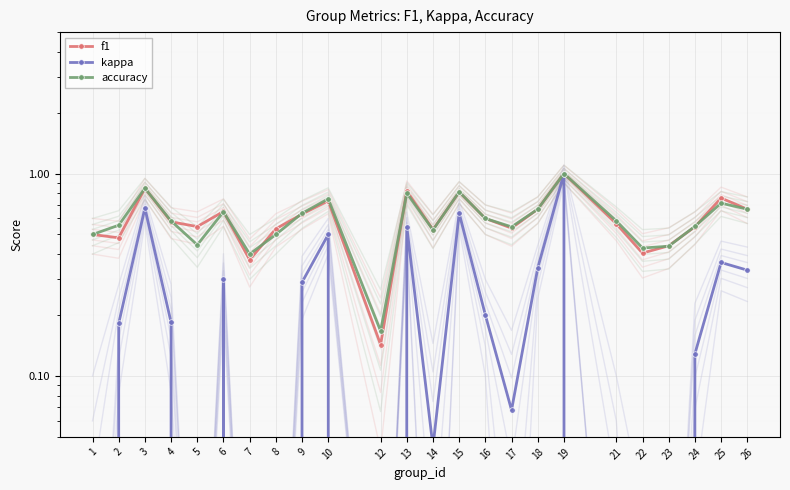

True or false: kappa and accuracy intersect in this chart.

False